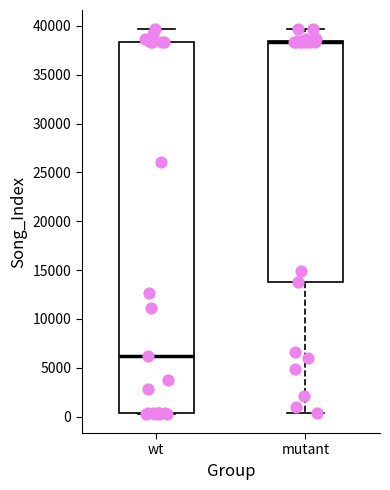

Reading left to right, transcribe this box plot: for each box, give where its median line is, the range the box spans, and where its two whiskers end, as read against the y-axis. The values are not printed on the chart, so give them approximately, as read against the axis.

wt: median 6000, box 500 to 38500, whiskers 500 to 39500
mutant: median 38500 (drawn on the box's upper edge), box 14000 to 38500, whiskers 500 to 39500